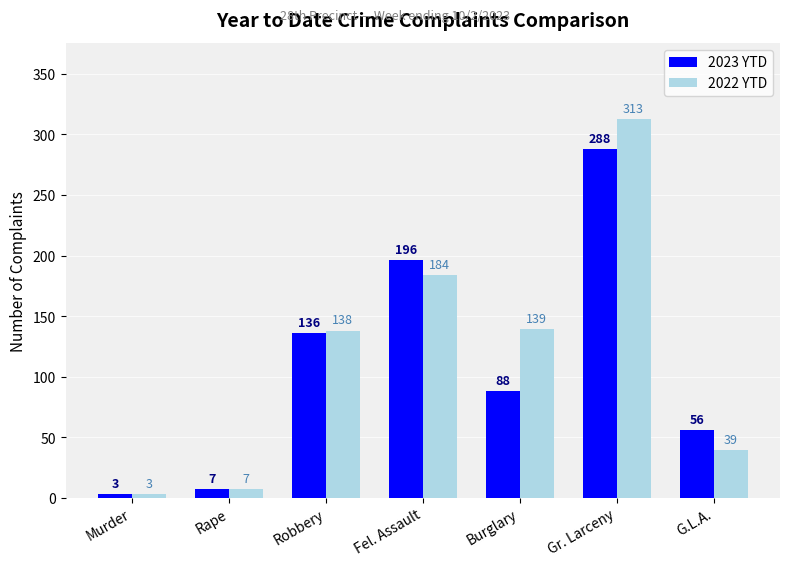

Reading left to right, list all the values displayed in this chart.

2023 YTD: 3	7	136	196	88	288	56
2022 YTD: 3	7	138	184	139	313	39